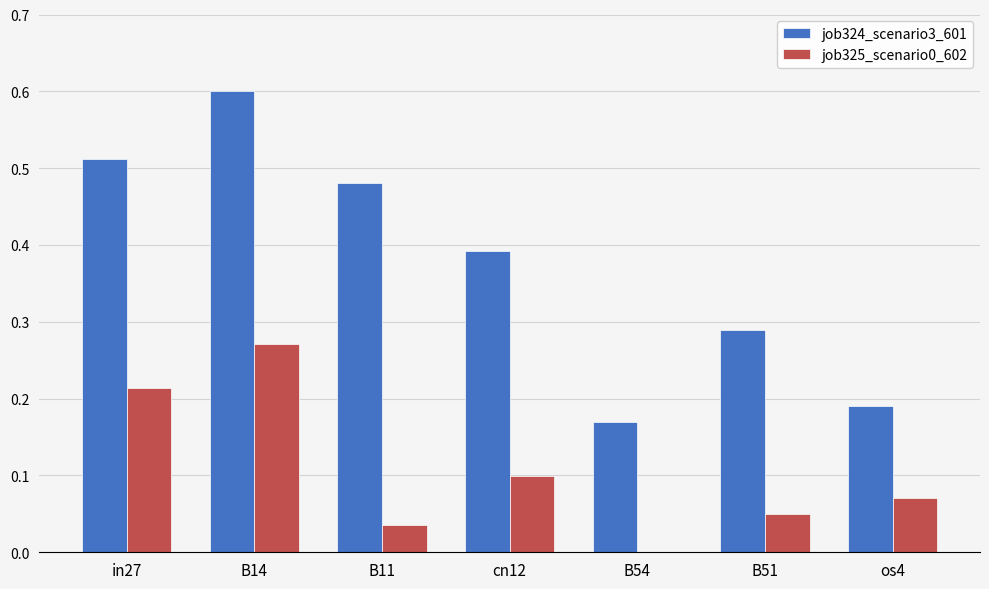

Count the number of data series in this chart.

2